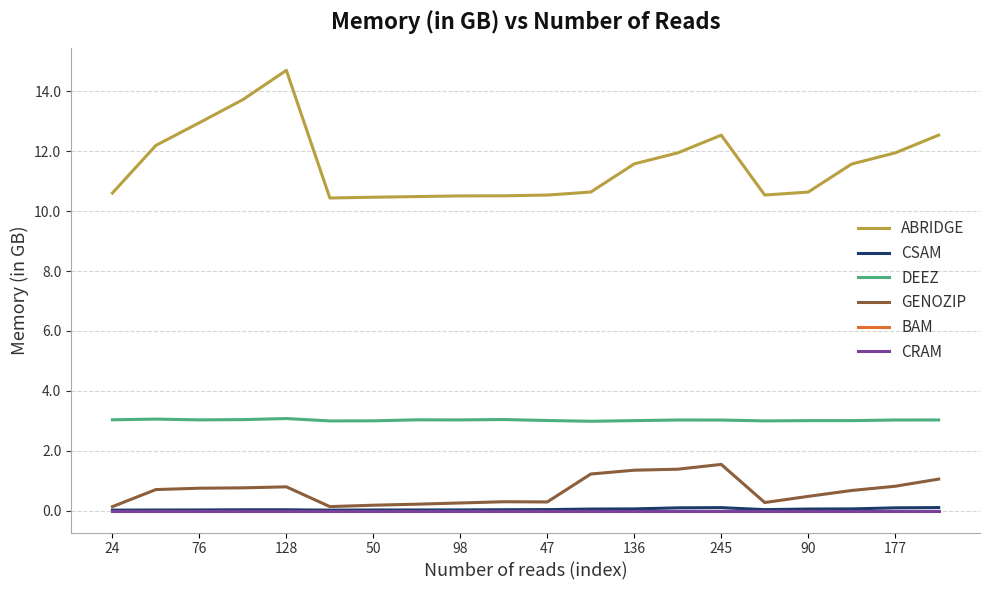

True or false: ABRIDGE and GENOZIP cross at least once.

False